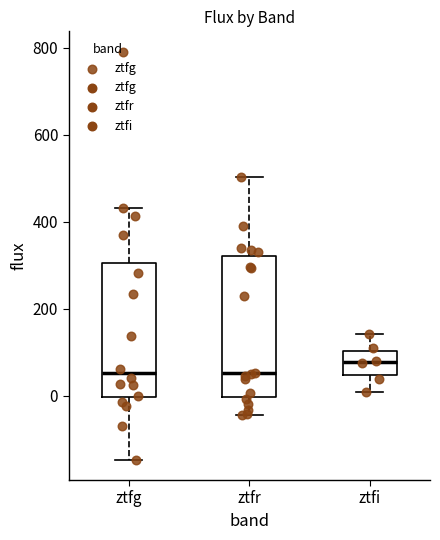

Reading left to right, transcribe this box plot: for each box, give where its median line is, the range the box spans, and where its two whiskers end, as read against the y-axis. The values are not printed on the chart, so give them approximately, as read against the axis.

ztfg: median 60, box 0 to 300, whiskers -140 to 440
ztfr: median 60, box 0 to 320, whiskers -40 to 500
ztfi: median 80, box 40 to 100, whiskers 0 to 140